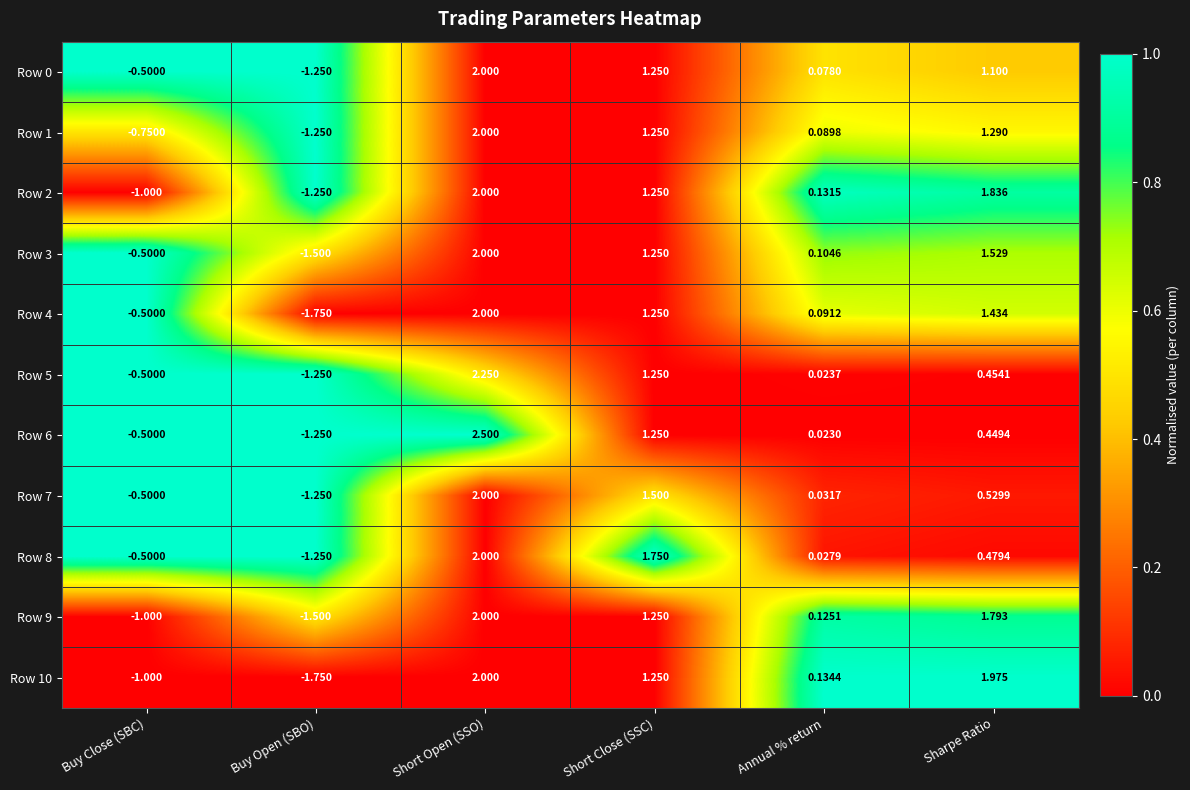

At which category is the sum across all series the highest?

Short Open (SSO)